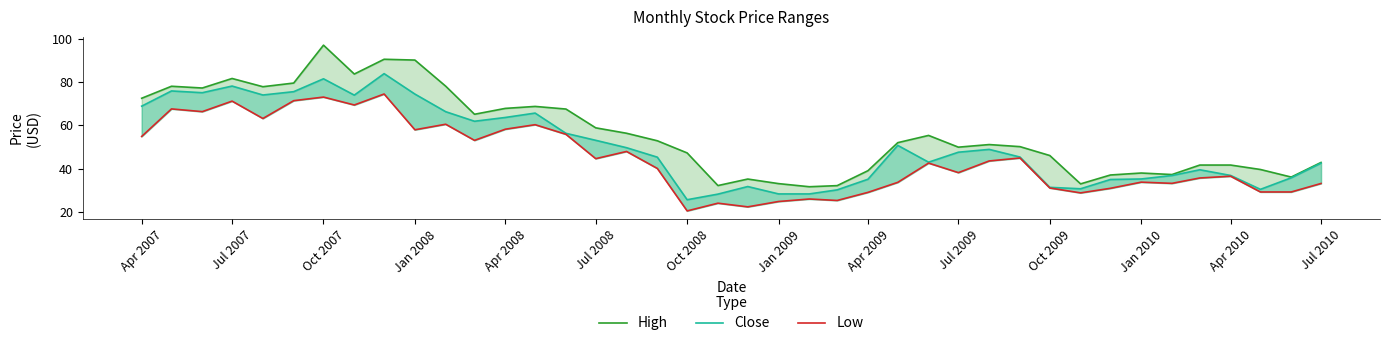

In Close, how many points are lower than both neighbors (excluding endpoints)?

8